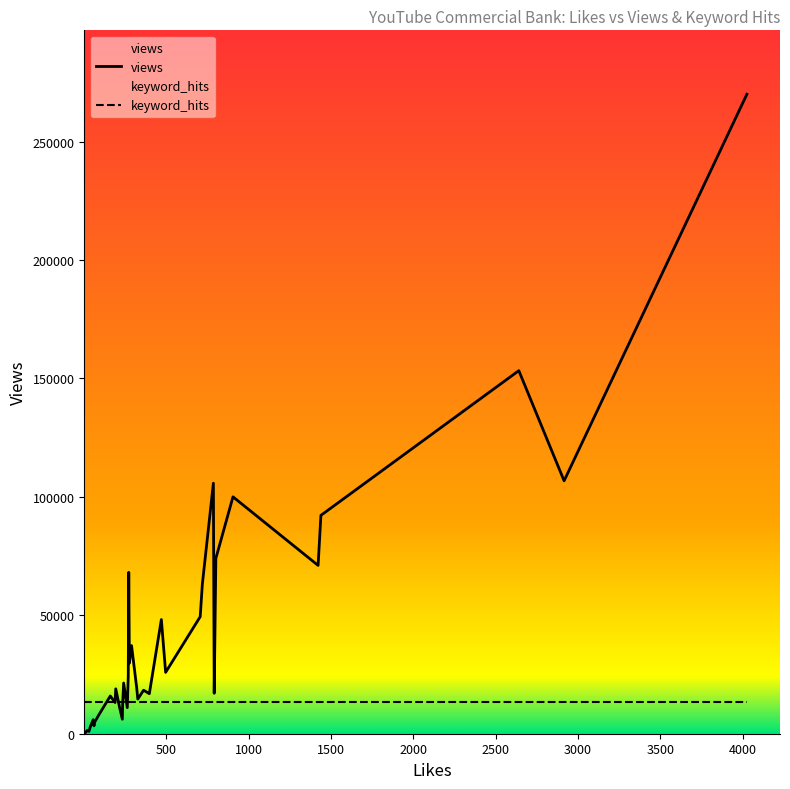

True or false: keyword_hits has a value of 1 at 361.

False